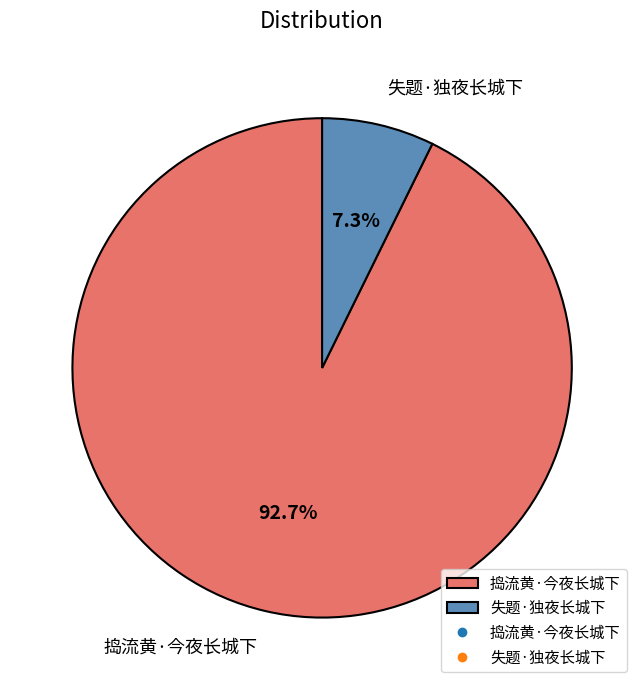

To the nearest percent, what percentage of the pie is 失题·独夜长城下?

7%